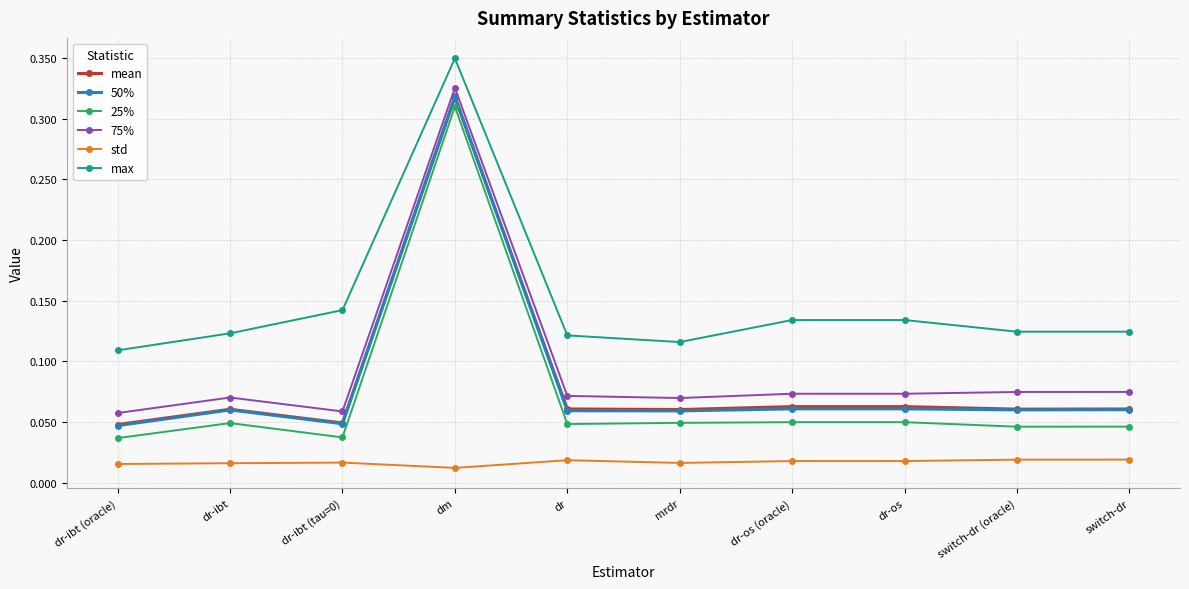

Is it true that mean equals 0.0 at dr-os (oracle)?

False